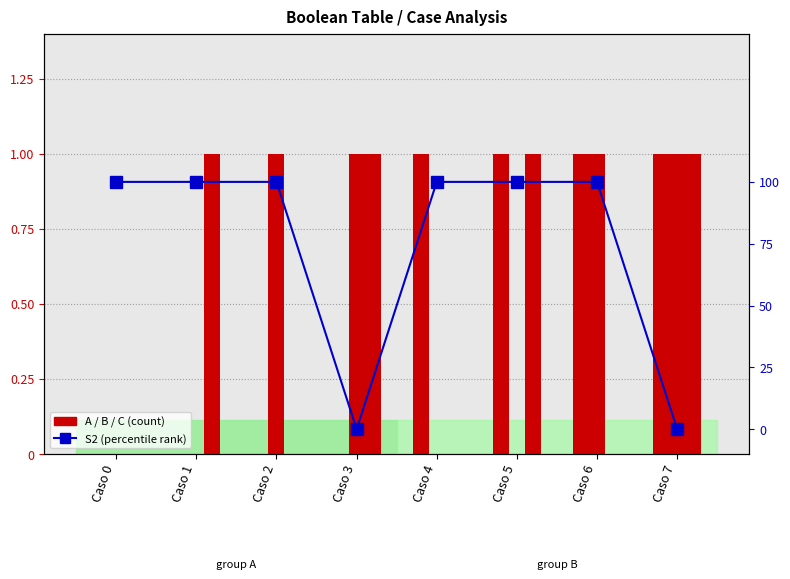

Which series has the widest spread of values?

A